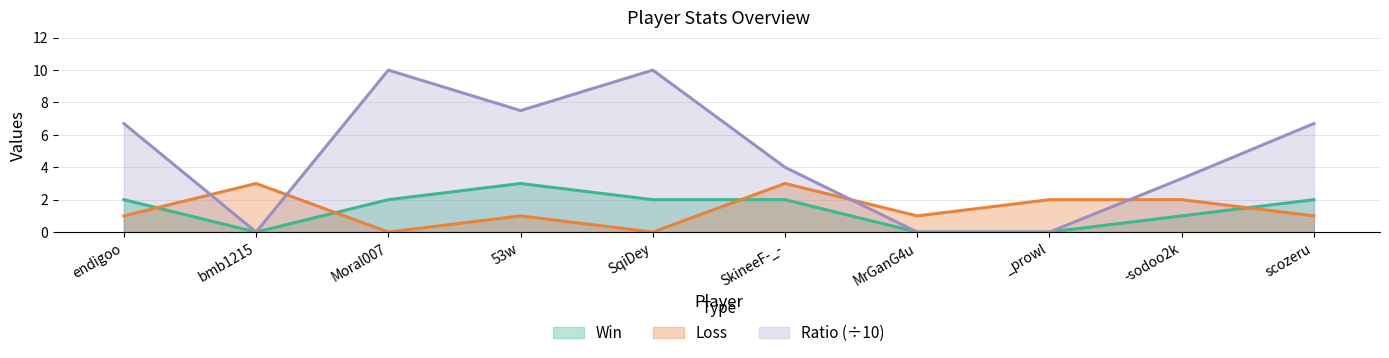

List the labels in order of Ratio value, largest first.

Moral007, SqiDey, 53w, endigoo, scozeru, SkineeF-_-, -sodoo2k, bmb1215, MrGanG4u, _prowl